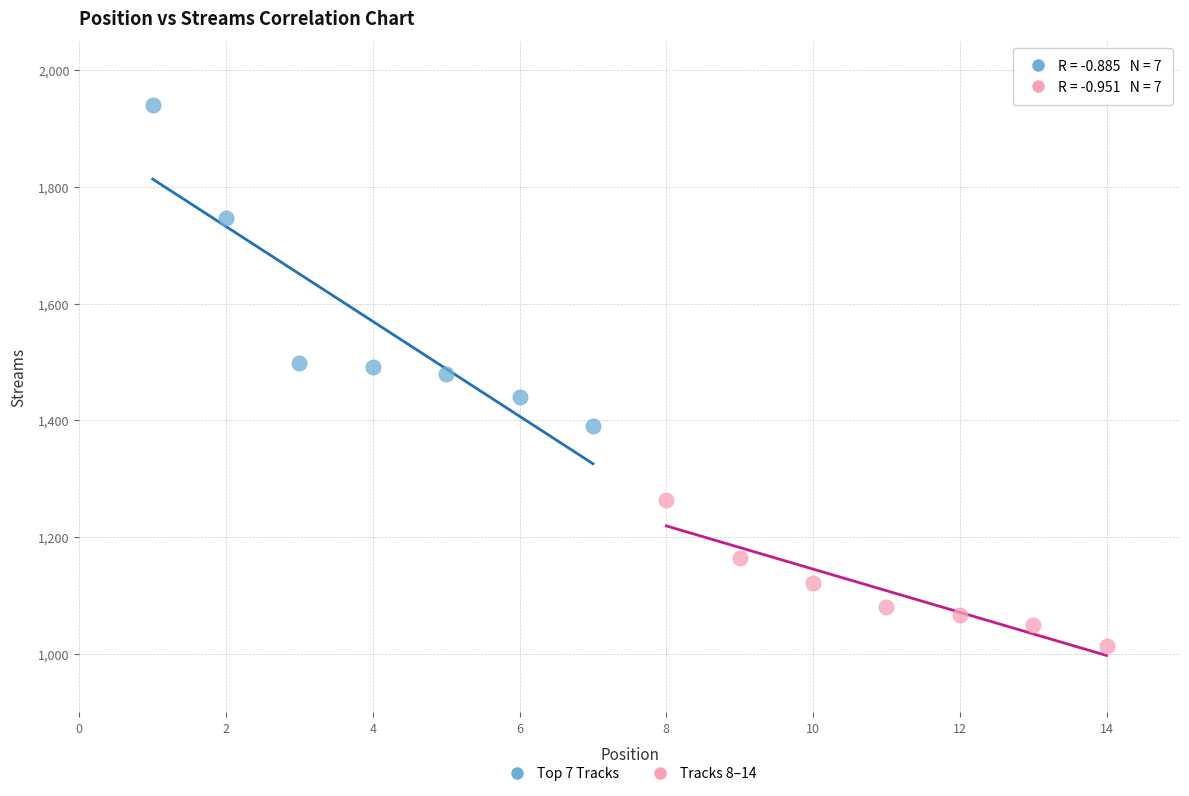

What are all the series names shown in the legend?

Top 7 Tracks, Tracks 8–14